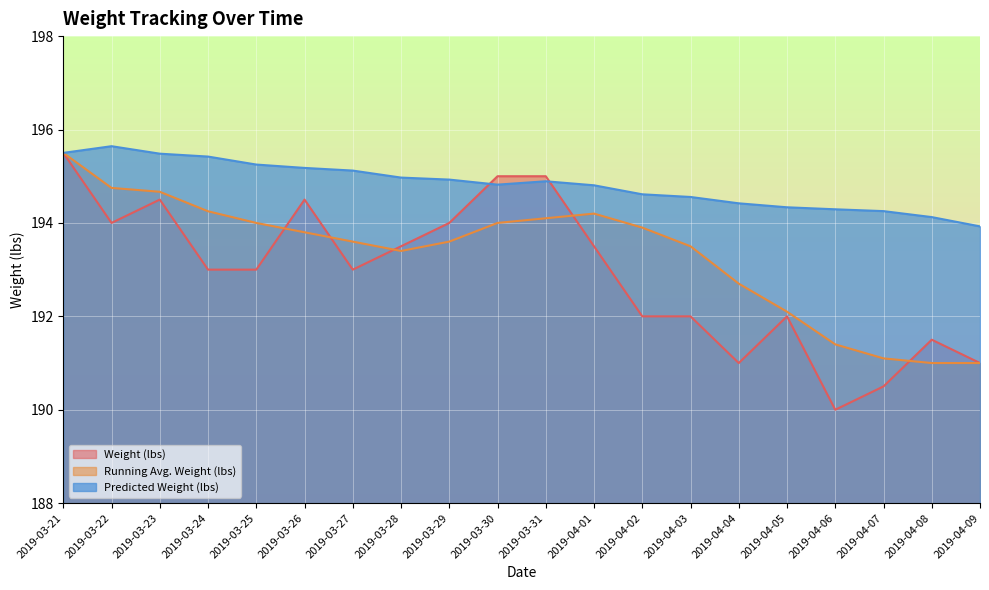

How many lines are shown in the chart?

3